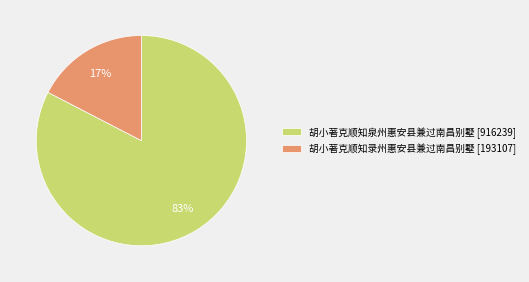

Is it true that 胡小著克顺知泉州惠安县兼过南昌别墅 is 83% of the pie?

True